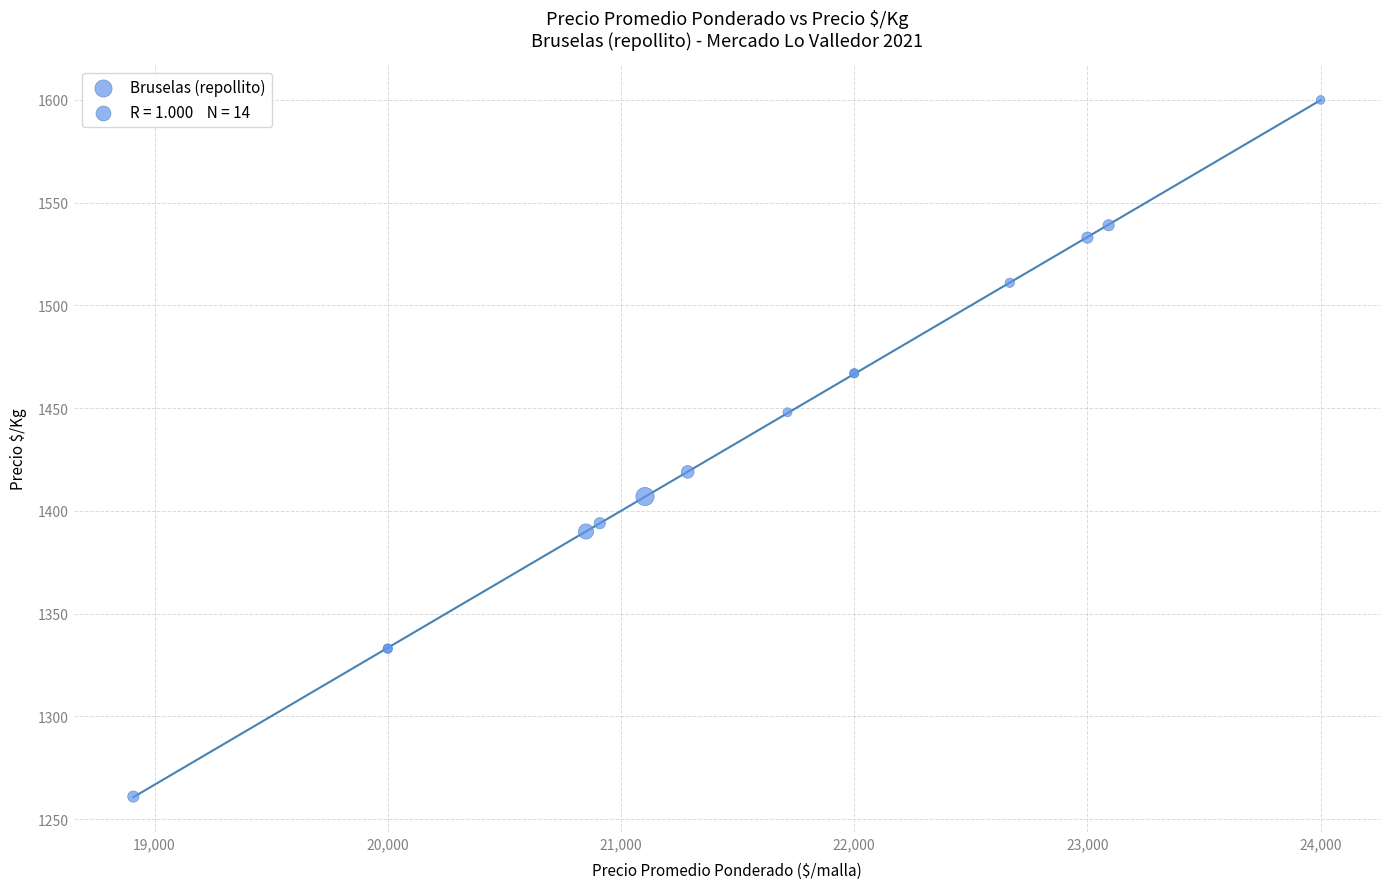

What Y value in the scatter plot is closest to 1430?

1419